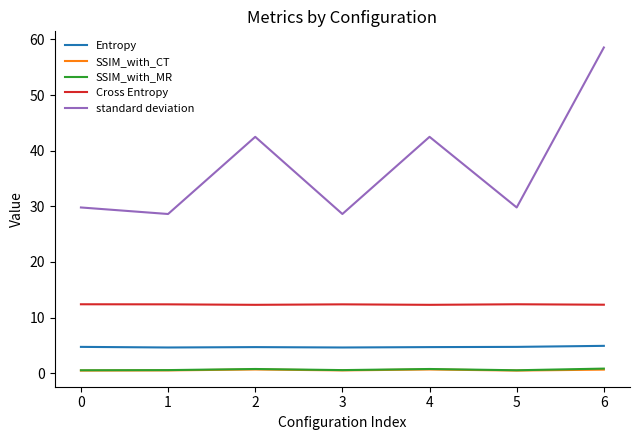

Which series changed the most between 3 and 6?

standard deviation